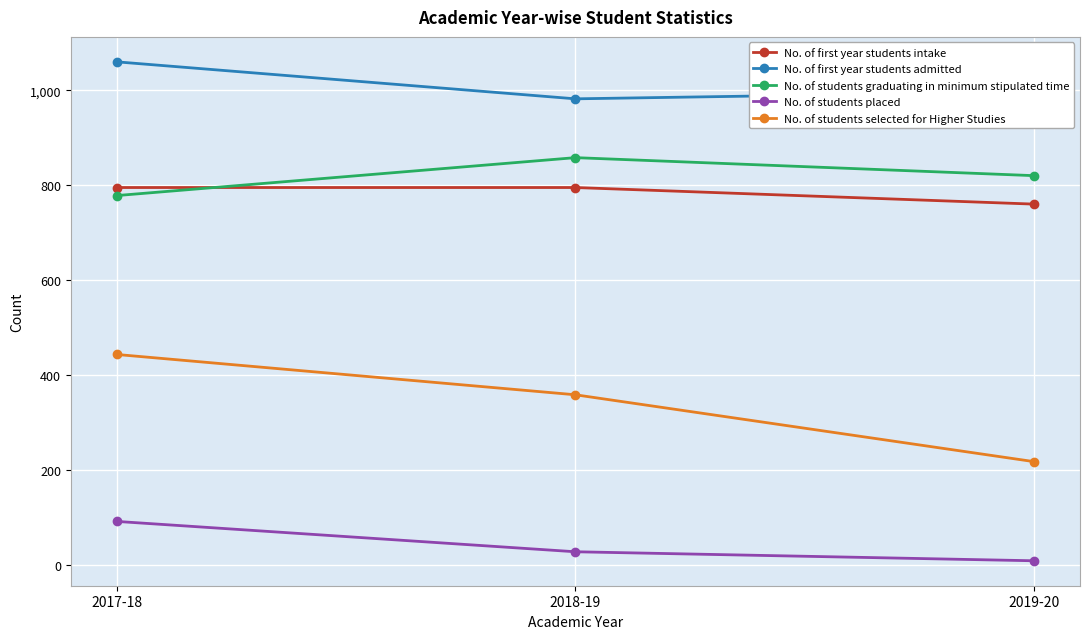

True or false: No. of students placed has a value of 8 at 2019-20.

True